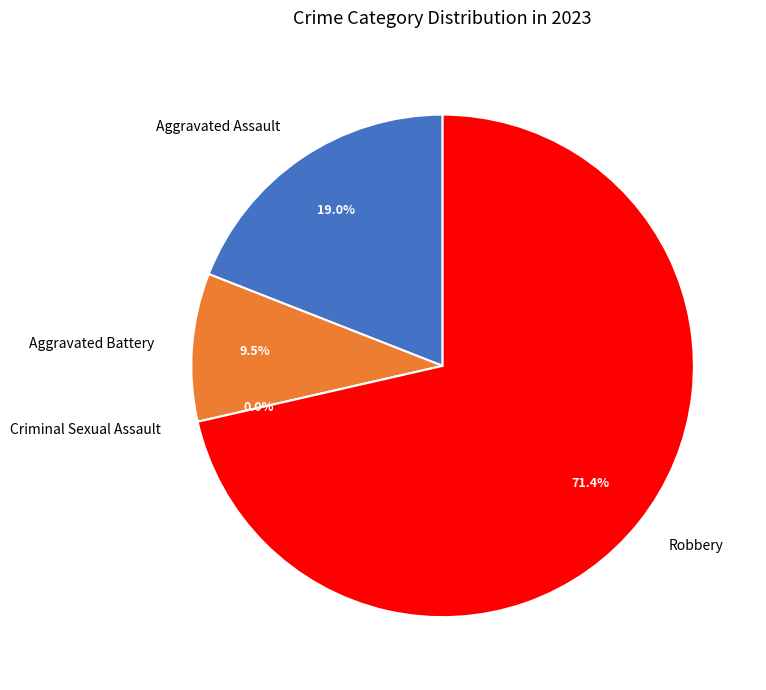

Is it true that Aggravated Battery is 10% of the pie?

True